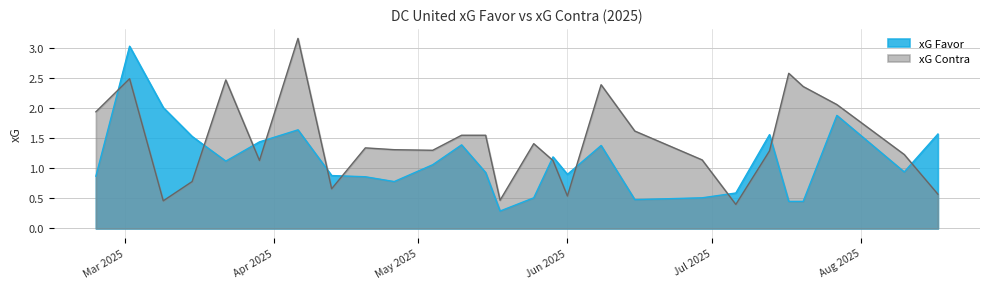

What is the greatest value displayed?

3.2